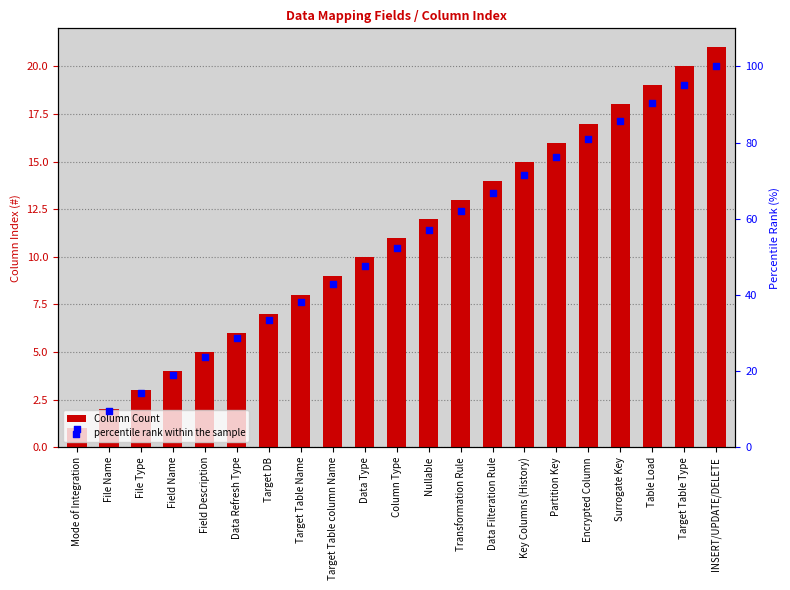

At how many categories does at least one series exceed 90?

3